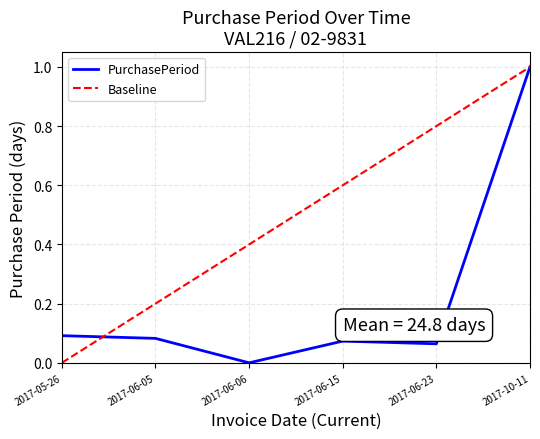

At which category does the chart reach its minimum across all series?

2017-06-06